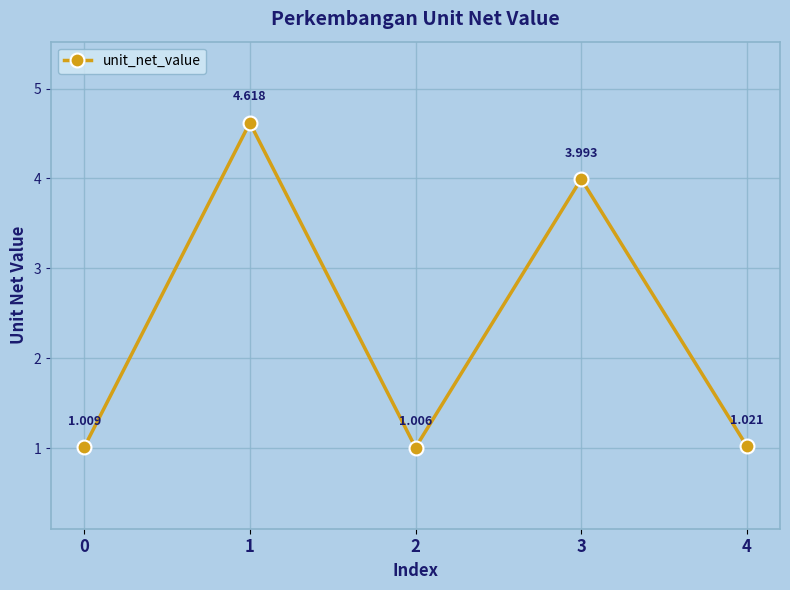

The value at 4 is 0.7. True or false?

False